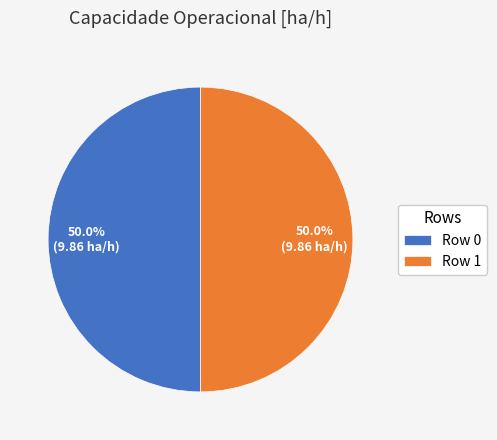

What percentage is NOT represented by Row 1?

50.0%